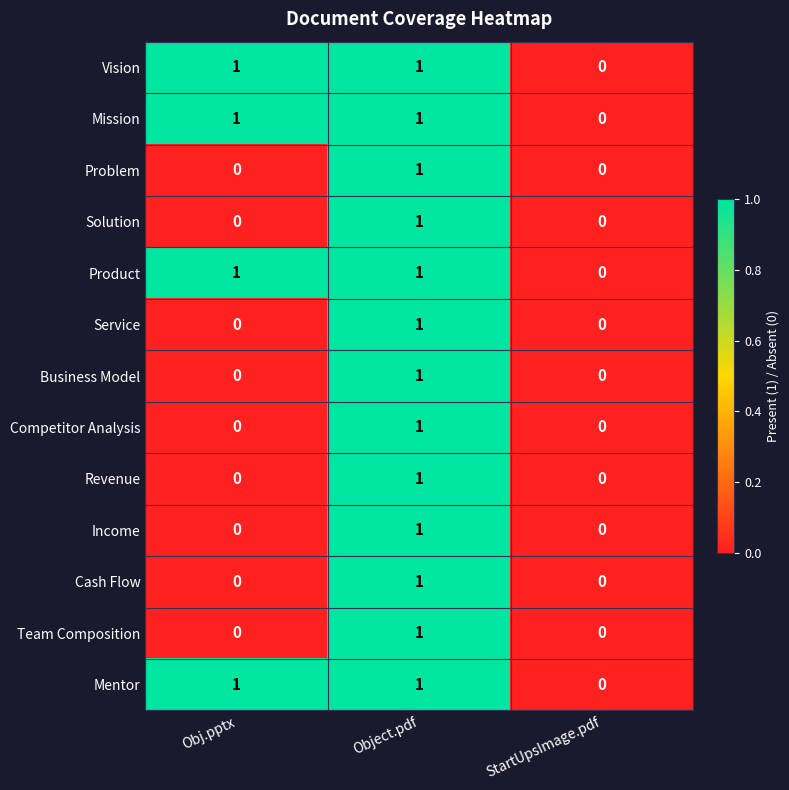

At which category is the sum across all series the highest?

Object.pdf